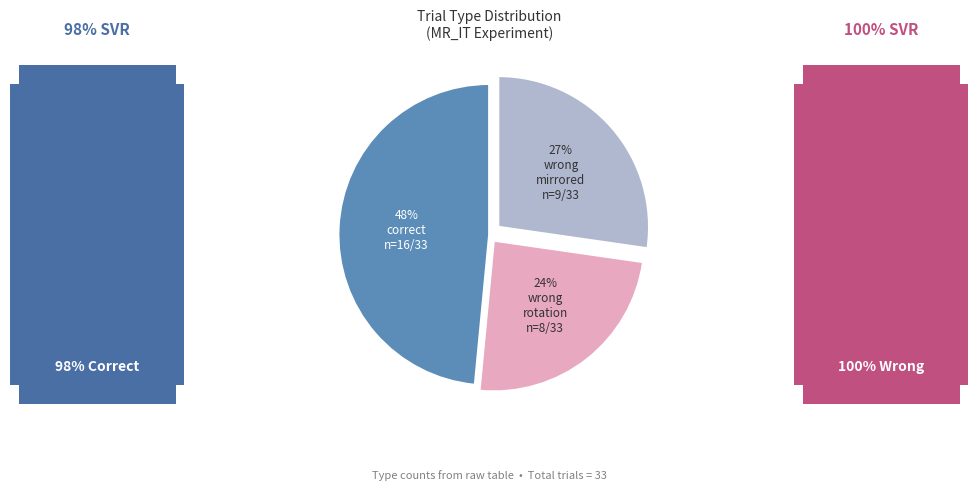

How many slices are in this pie chart?

3